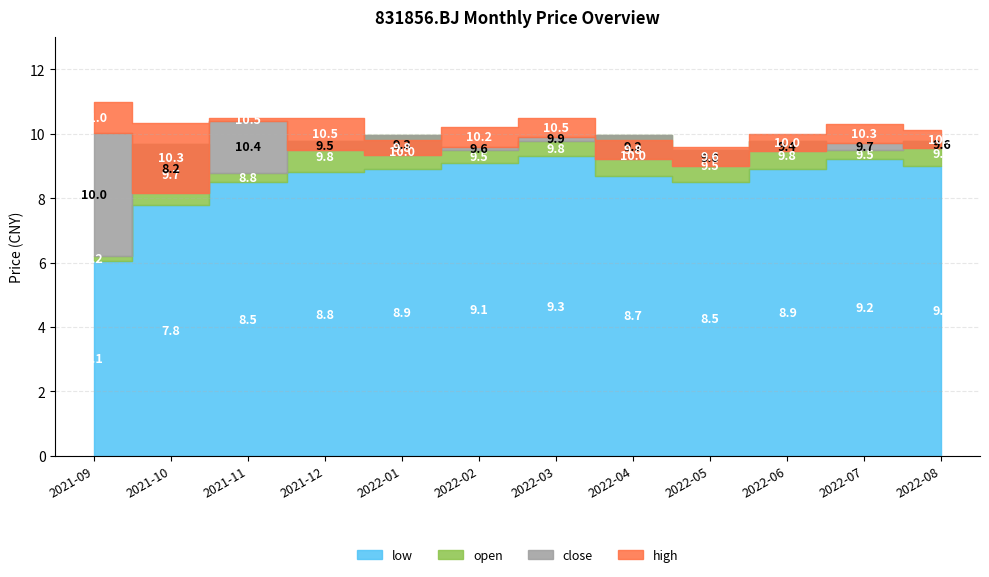

At how many categories does at least one series exceed 8?

12